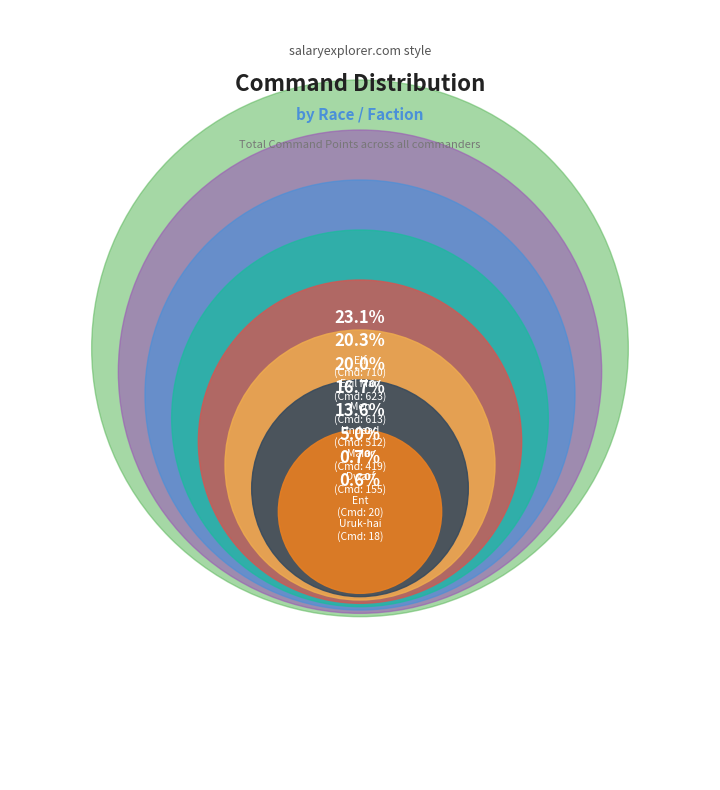

What is the smallest slice in the pie chart?

Uruk-hai